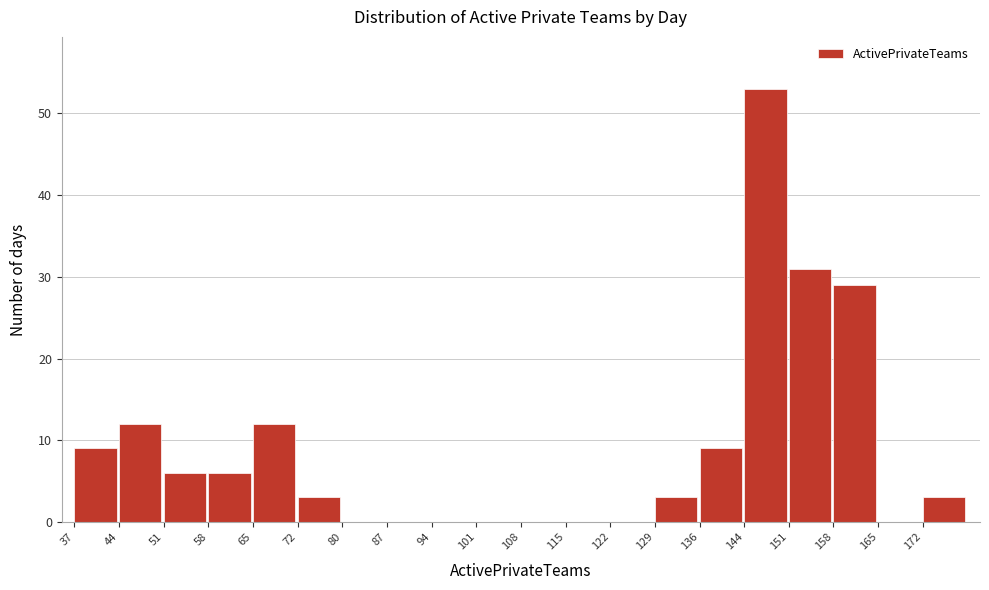

Over which range of the x-axis is the bar tallest?

143.5 to 150.6